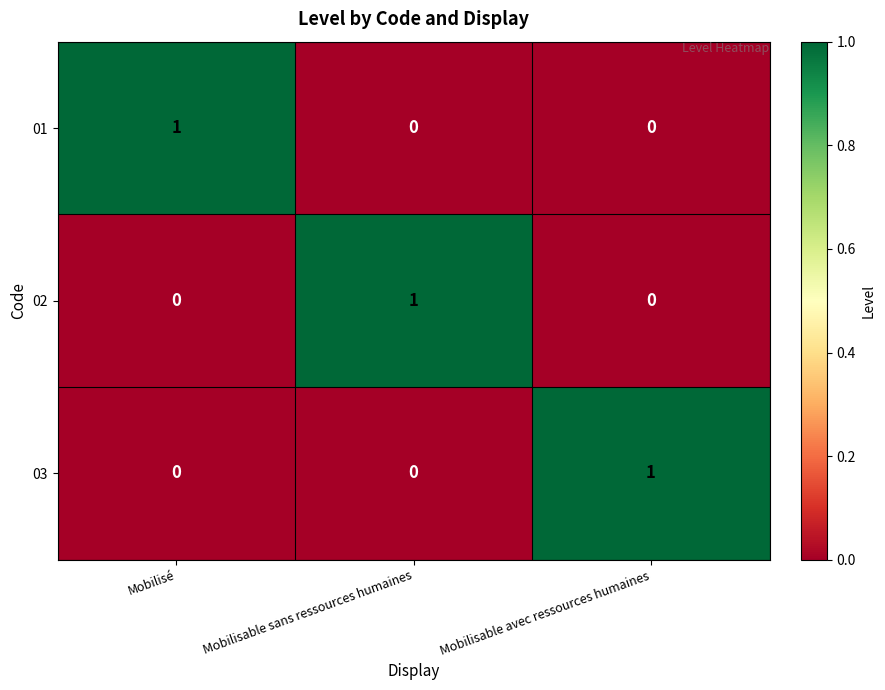

At which label does 03 reach its peak?

Mobilisable avec ressources humaines